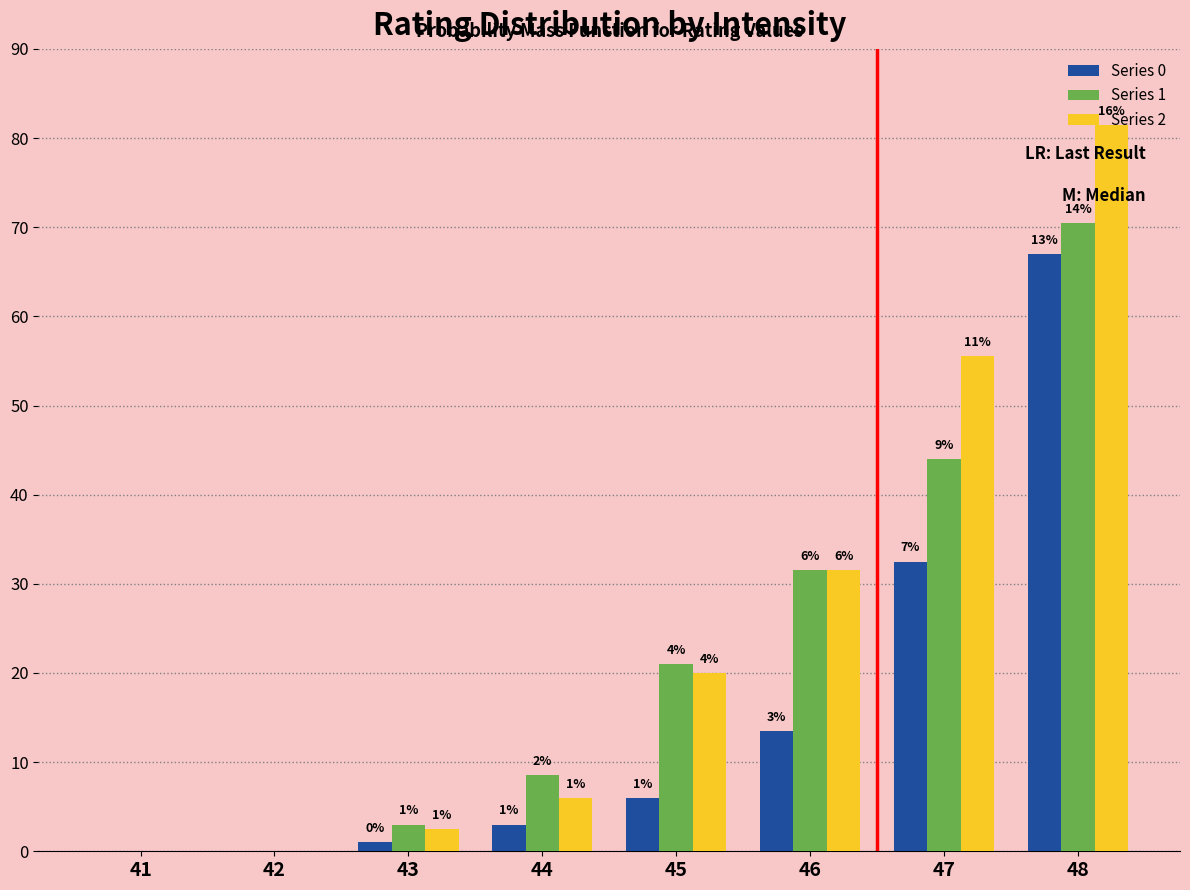

What is the maximum value for Series 0?

67.0